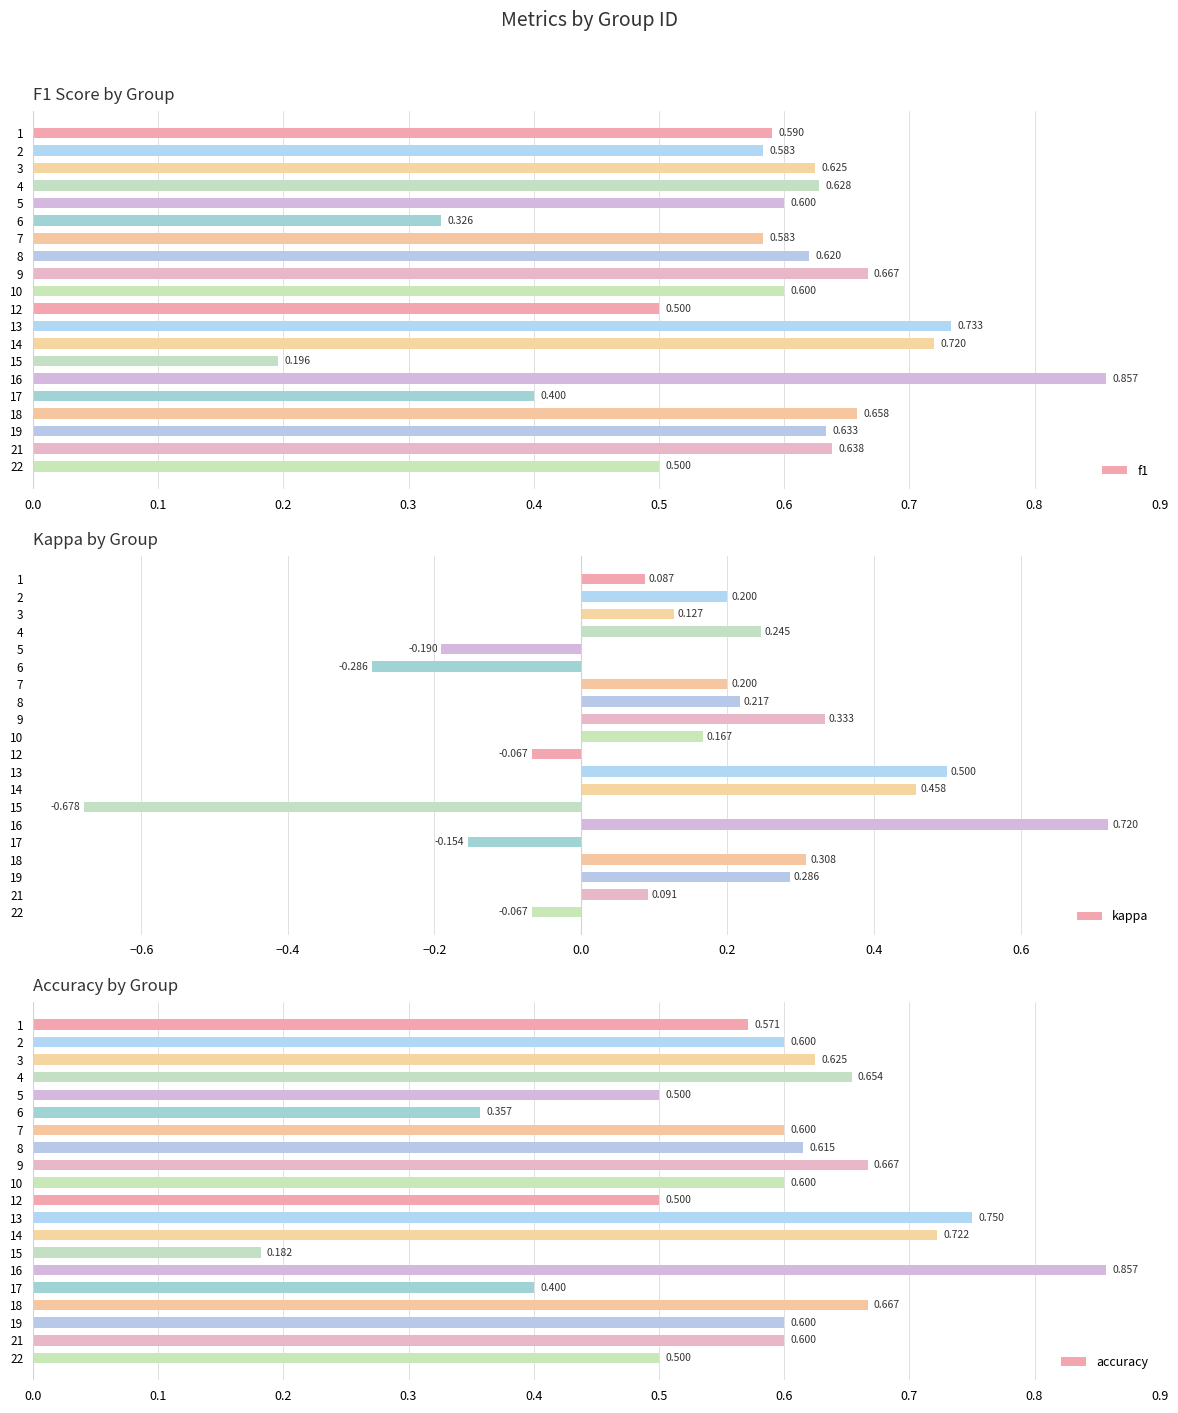

Rank the series at 12 from lowest to highest value.

kappa, f1, accuracy